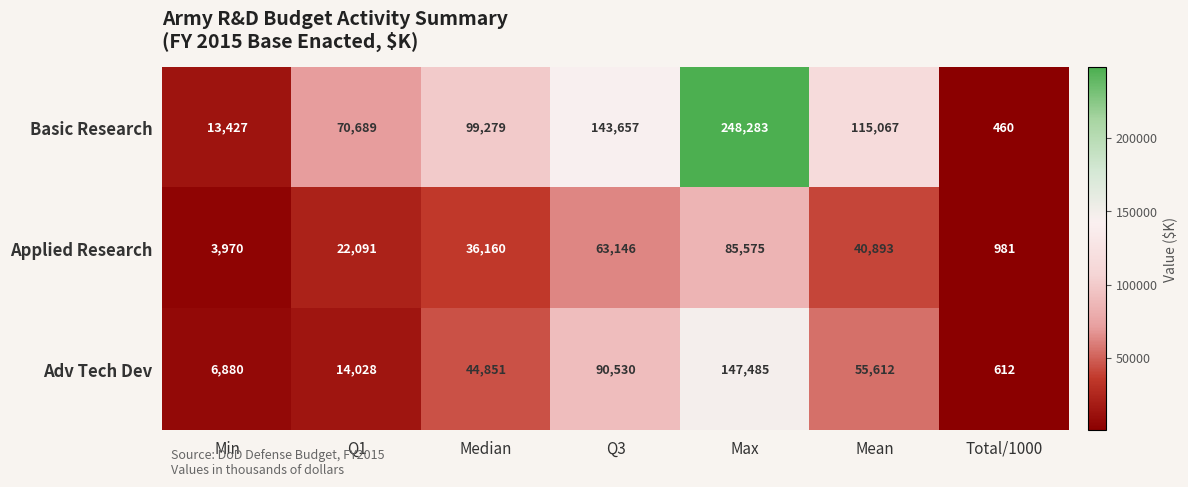

At Mean, list the series in order from smallest to largest.

Applied Research, Adv Tech Dev, Basic Research